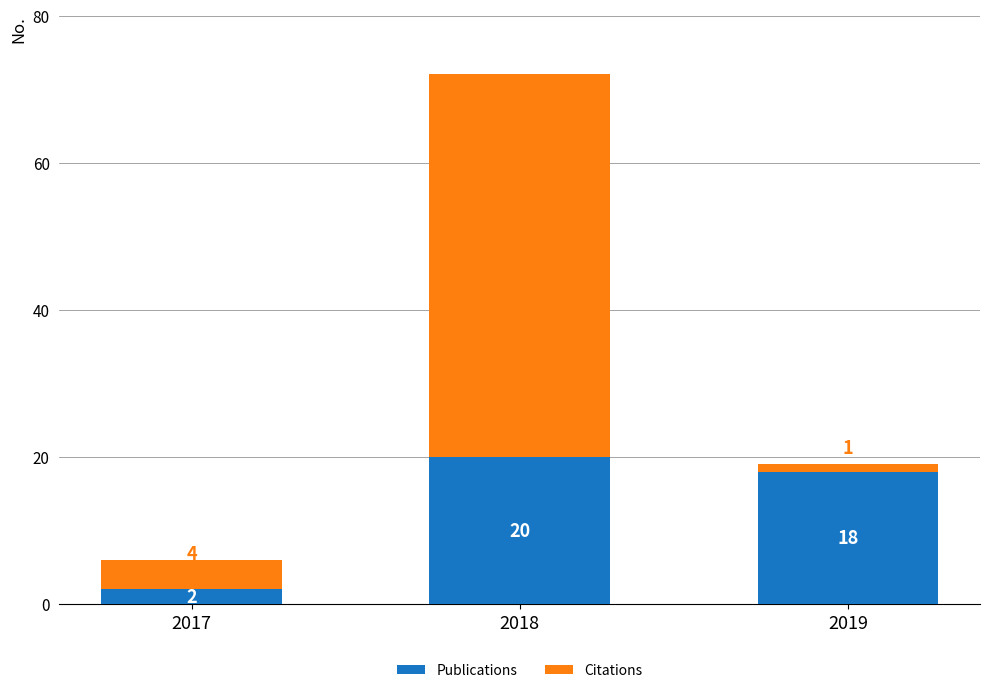

How many series are shown in this chart?

2